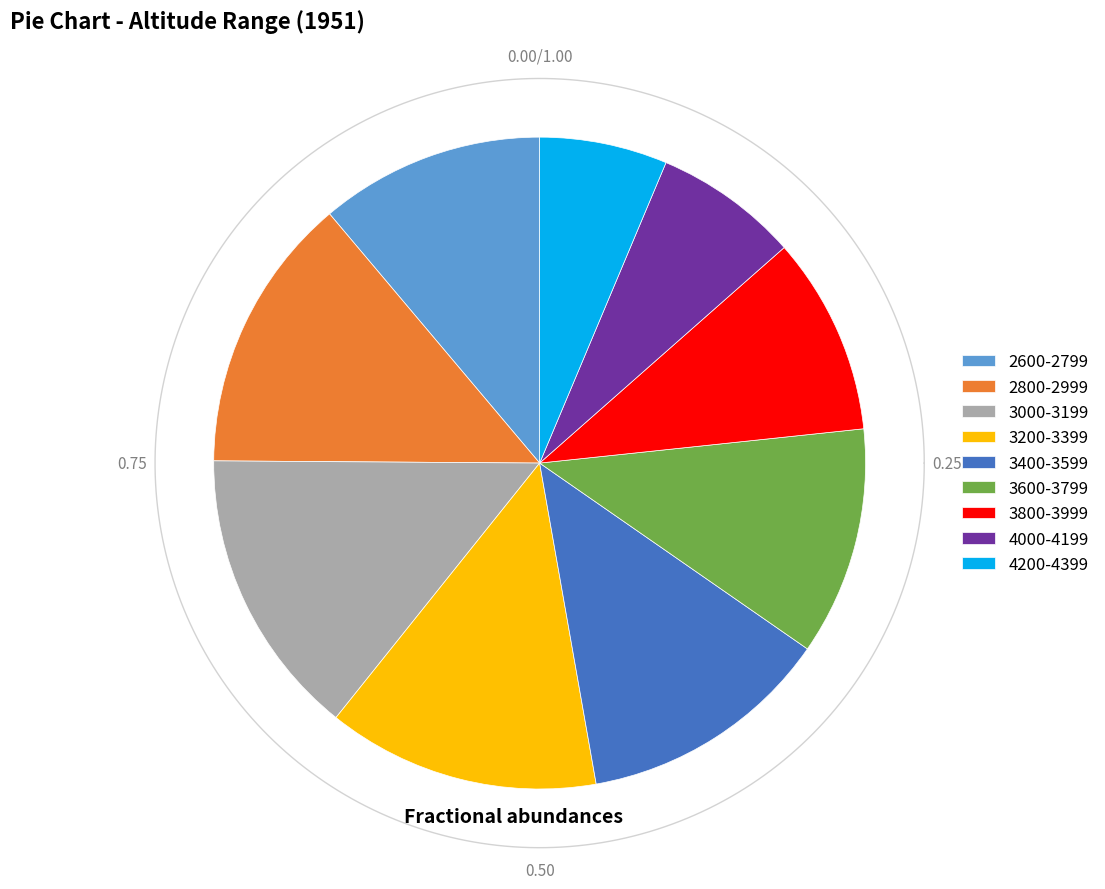

The 2800-2999 slice represents 14% of the pie. True or false?

True